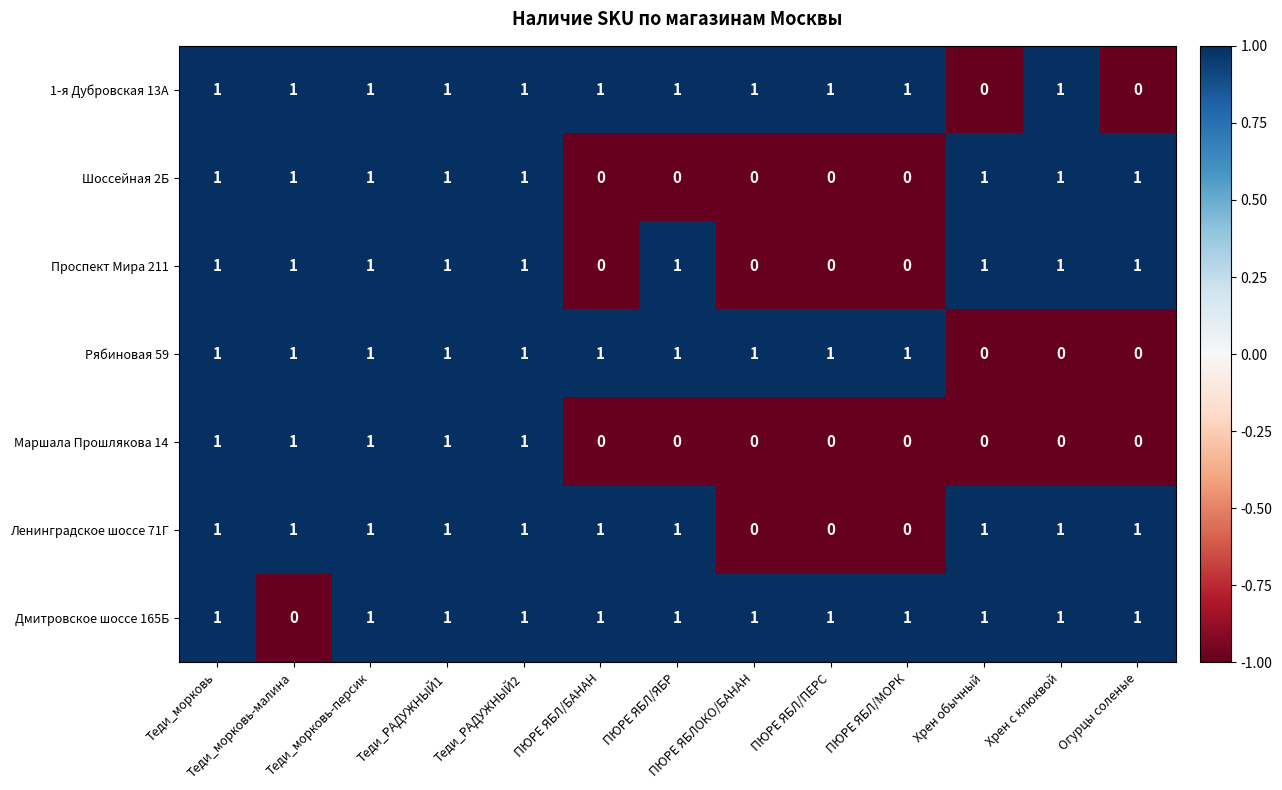

Which series has the largest total across all categories?

Дмитровское шоссе 165Б